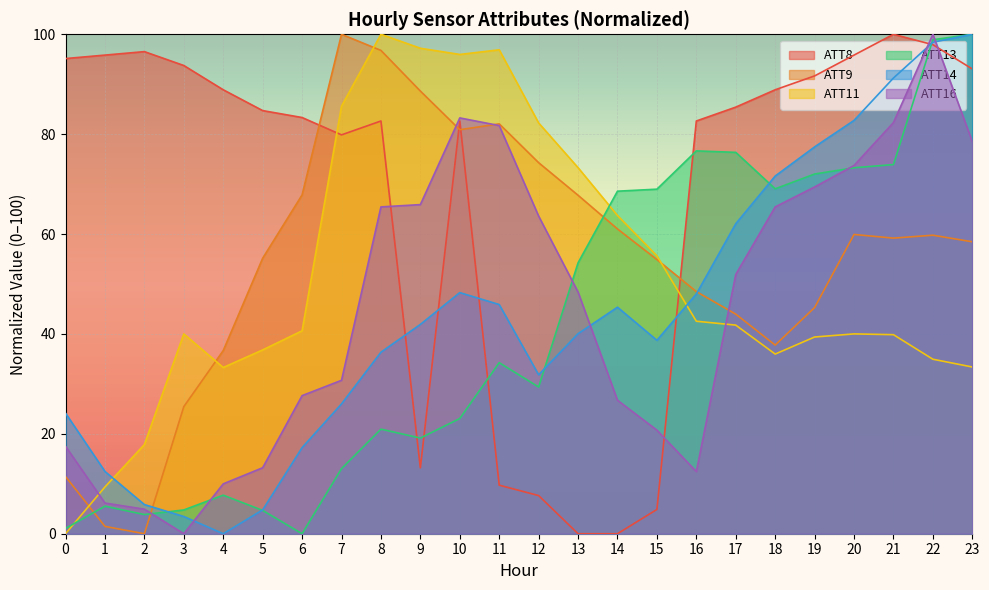

What is the value of the ATT9 point at the 1st from the left?

11.4